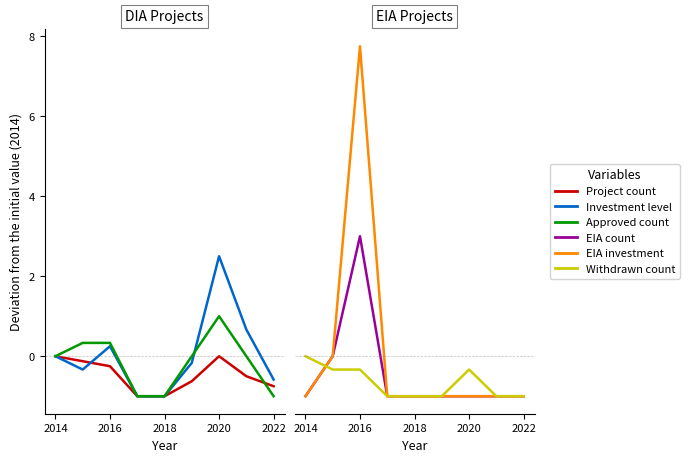

Reading left to right, transcribe all the data shown in this chart.

Project count: 0.0	-0.1	-0.2	-1.0	-1.0	-0.6	0.0	-0.5	-0.8
Investment level: 0.0	-0.3	0.2	-1.0	-1.0	-0.2	2.5	0.7	-0.6
Approved count: 0.0	0.3	0.3	-1.0	-1.0	0.0	1.0	0.0	-1.0
EIA count: -1.0	0.0	3.0	-1.0	-1.0	-1.0	-1.0	-1.0	-1.0
EIA investment: -1.0	0.0	7.8	-1.0	-1.0	-1.0	-1.0	-1.0	-1.0
Withdrawn count: 0.0	-0.3	-0.3	-1.0	-1.0	-1.0	-0.3	-1.0	-1.0